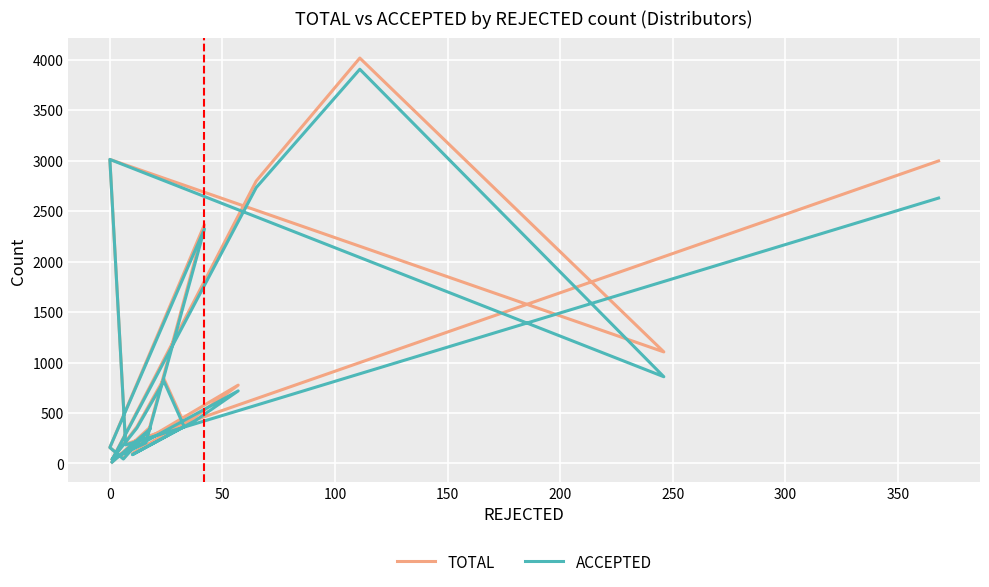

How many interior local peaks does the ACCEPTED series have?

6